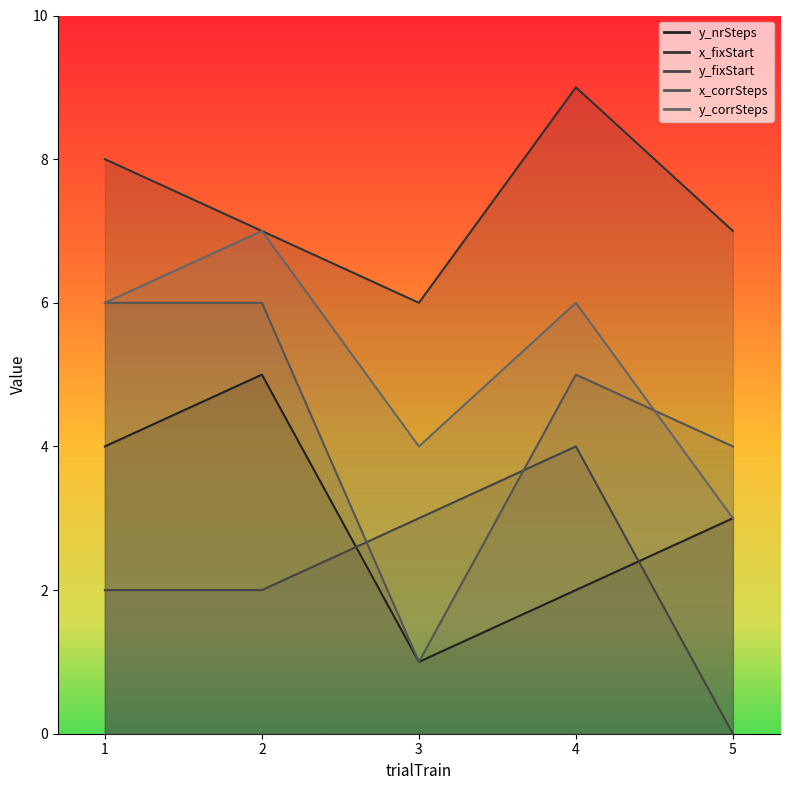

At which category does y_corrSteps reach its first local valley?

3